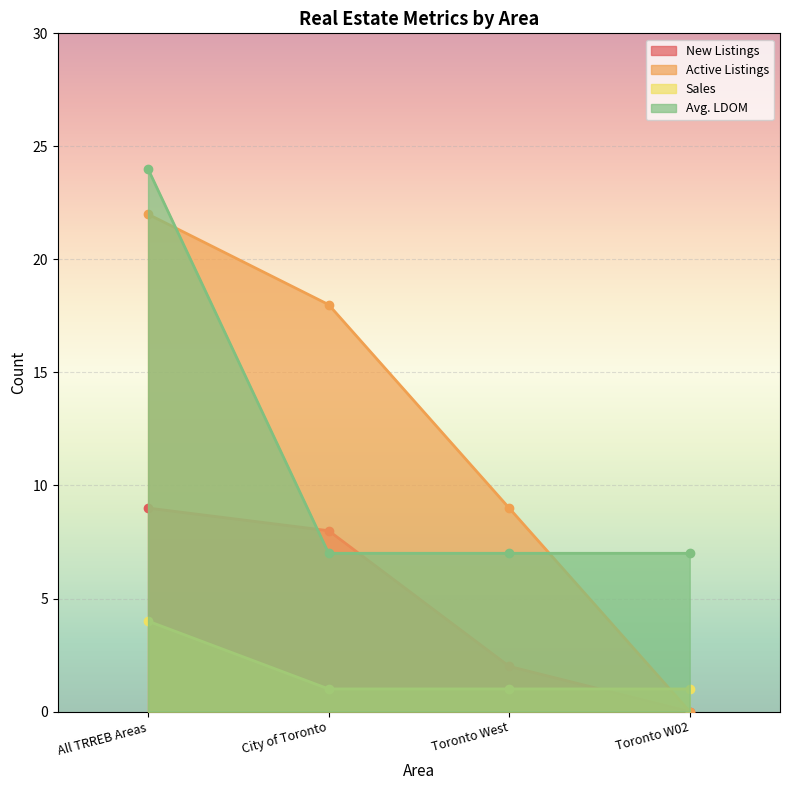

Which series has the largest range (max minus min)?

Active Listings